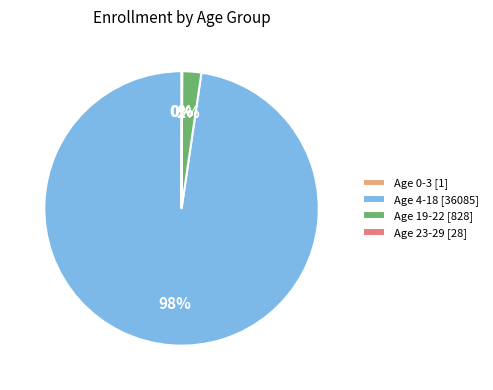

The Age 4-18 [36085] slice represents 98% of the pie. True or false?

True